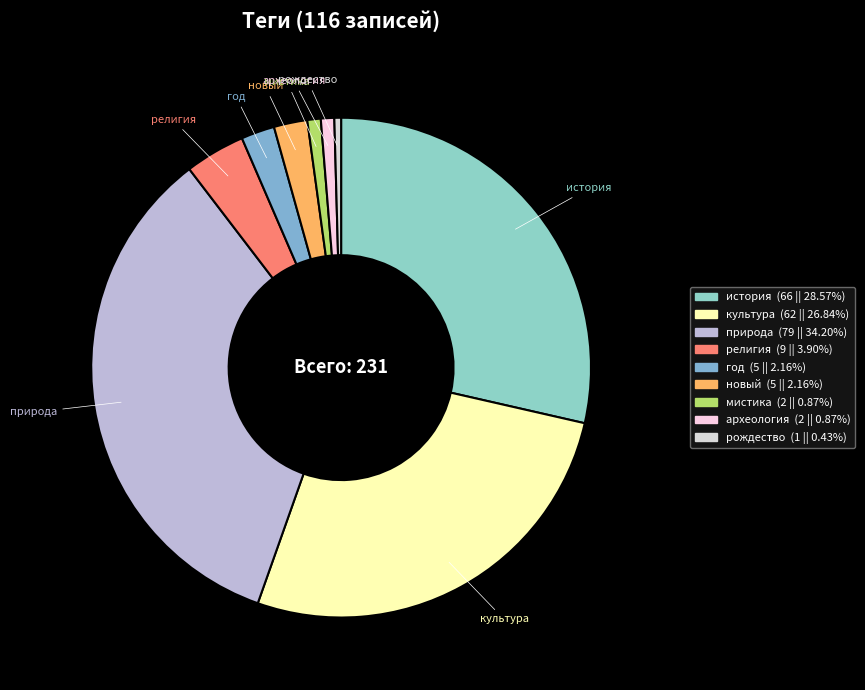

How many slices are in this pie chart?

9